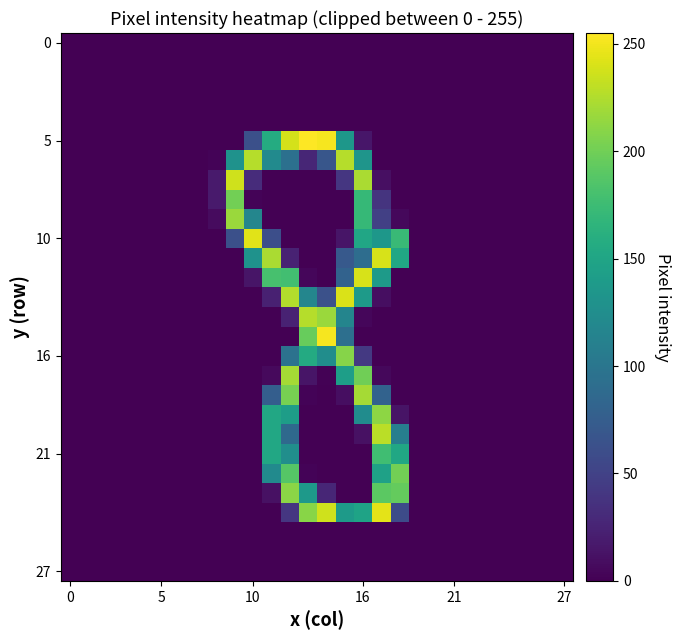

At how many categories does at least one series exceed 67?

10